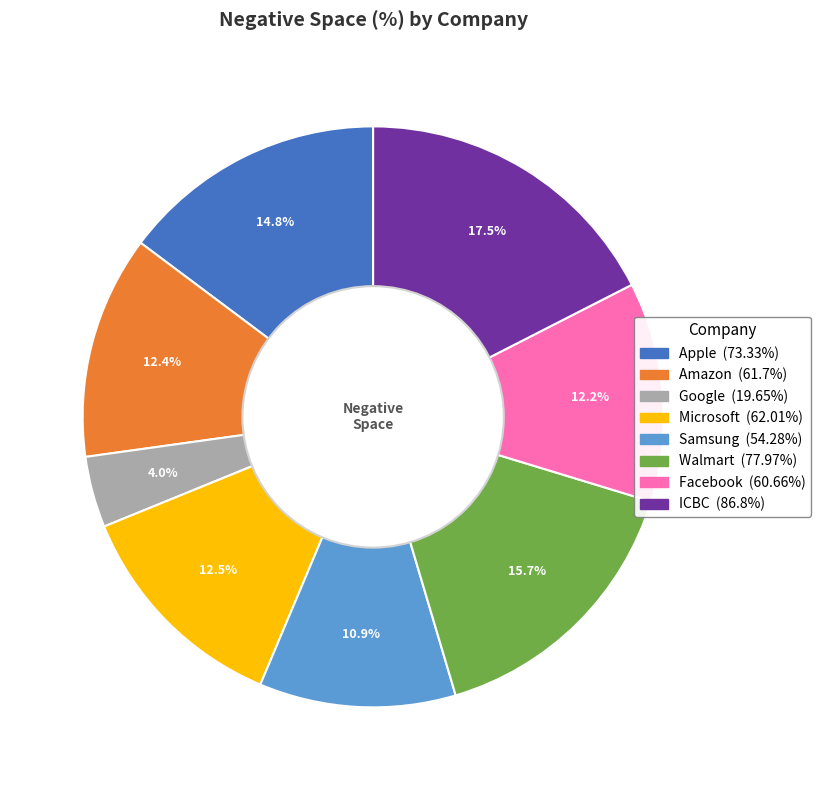

Does Walmart account for over 50% of the chart?

No